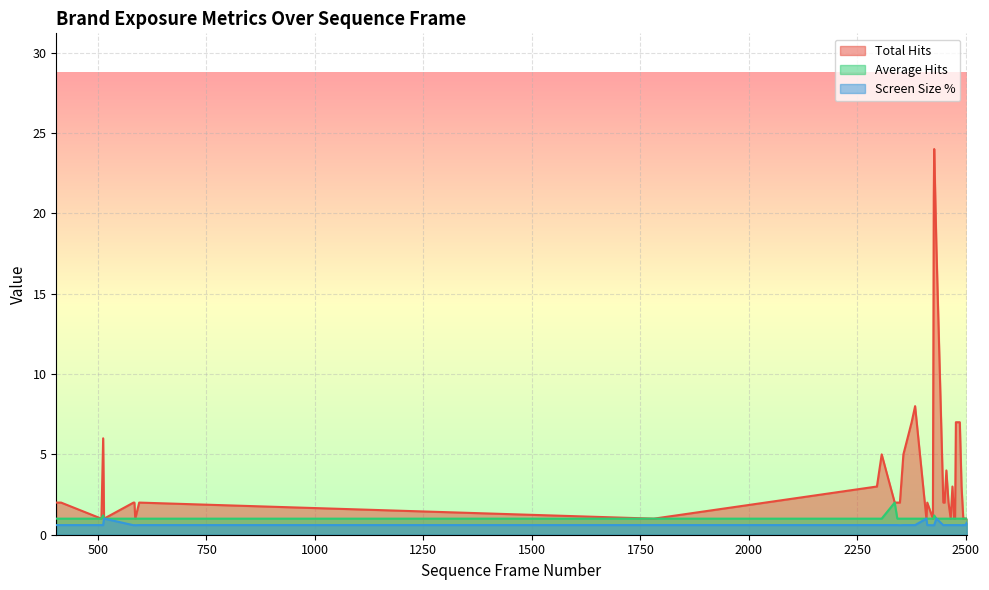

How many times do Total Hits and Screen Size % cross each other?

4